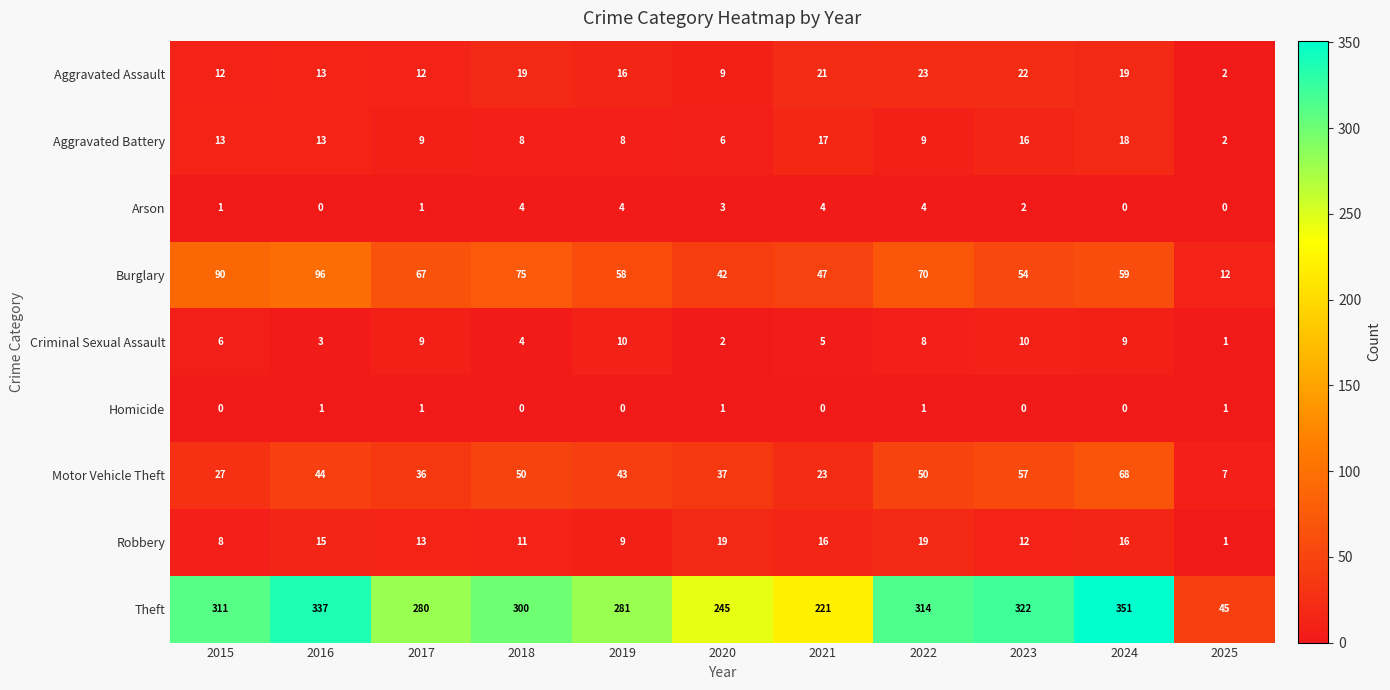

Rank the series at 2021 from highest to lowest value.

Theft, Burglary, Motor Vehicle Theft, Aggravated Assault, Aggravated Battery, Robbery, Criminal Sexual Assault, Arson, Homicide